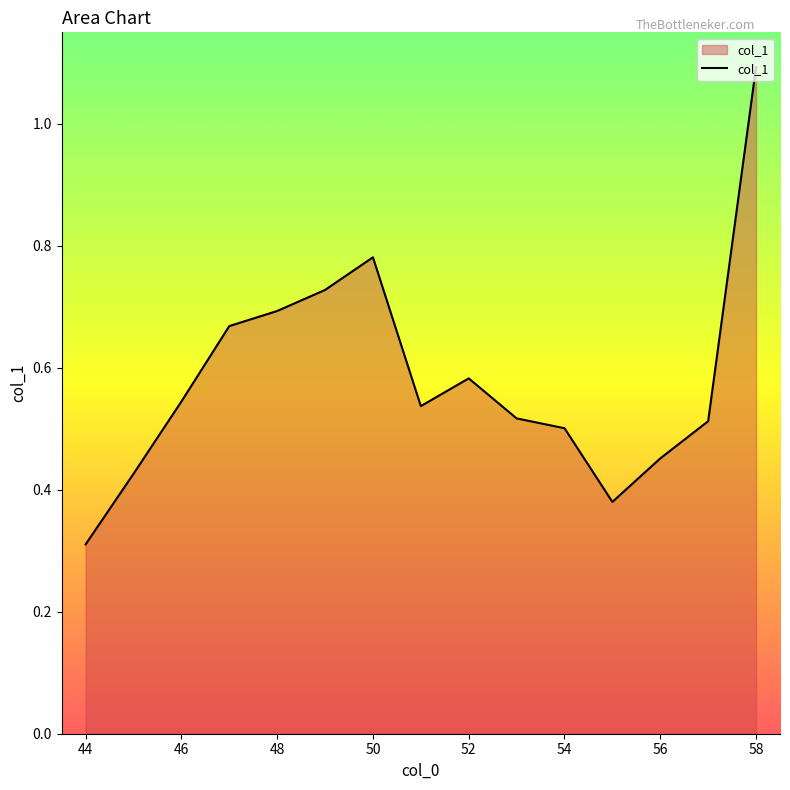

What is the maximum value shown in the chart?

1.1